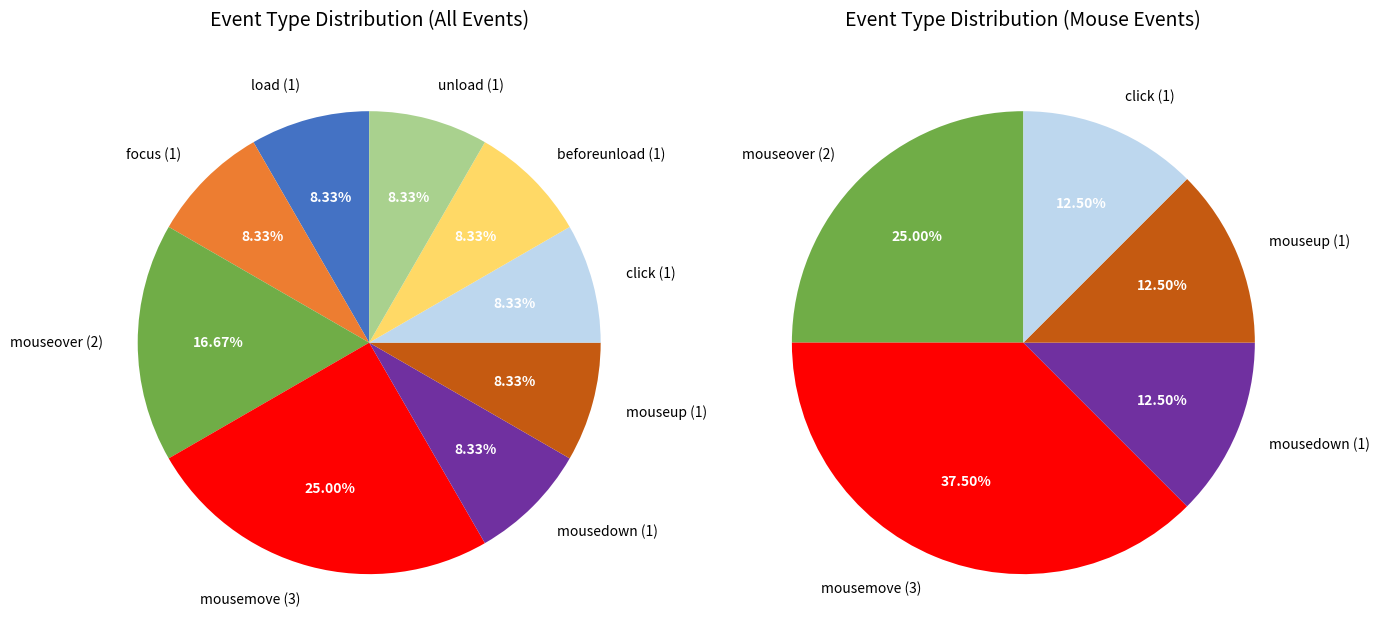

Is there a majority slice in this chart?

No